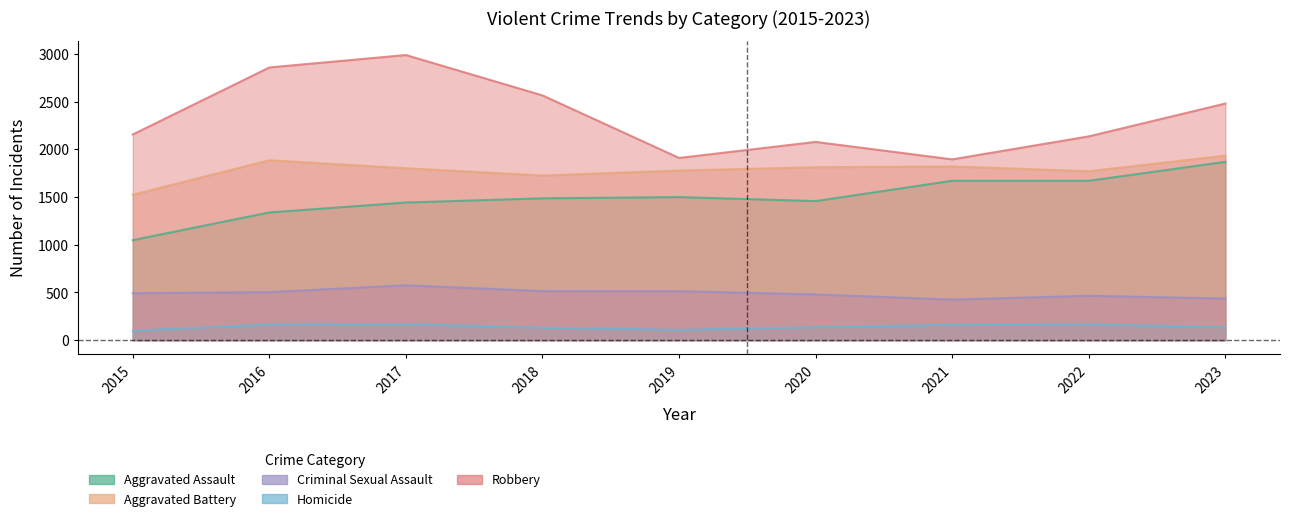

Reading right to left, what are all the values shown in this chart?

Aggravated Assault: 2023=1868	2022=1670	2021=1670	2020=1457	2019=1499	2018=1486	2017=1442	2016=1338	2015=1048
Aggravated Battery: 2023=1933	2022=1770	2021=1820	2020=1812	2019=1777	2018=1725	2017=1801	2016=1885	2015=1524
Criminal Sexual Assault: 2023=436	2022=465	2021=425	2020=479	2019=513	2018=514	2017=575	2016=503	2015=492
Homicide: 2023=136	2022=166	2021=162	2020=136	2019=108	2018=130	2017=170	2016=165	2015=99
Robbery: 2023=2479	2022=2135	2021=1894	2020=2077	2019=1909	2018=2564	2017=2987	2016=2857	2015=2155